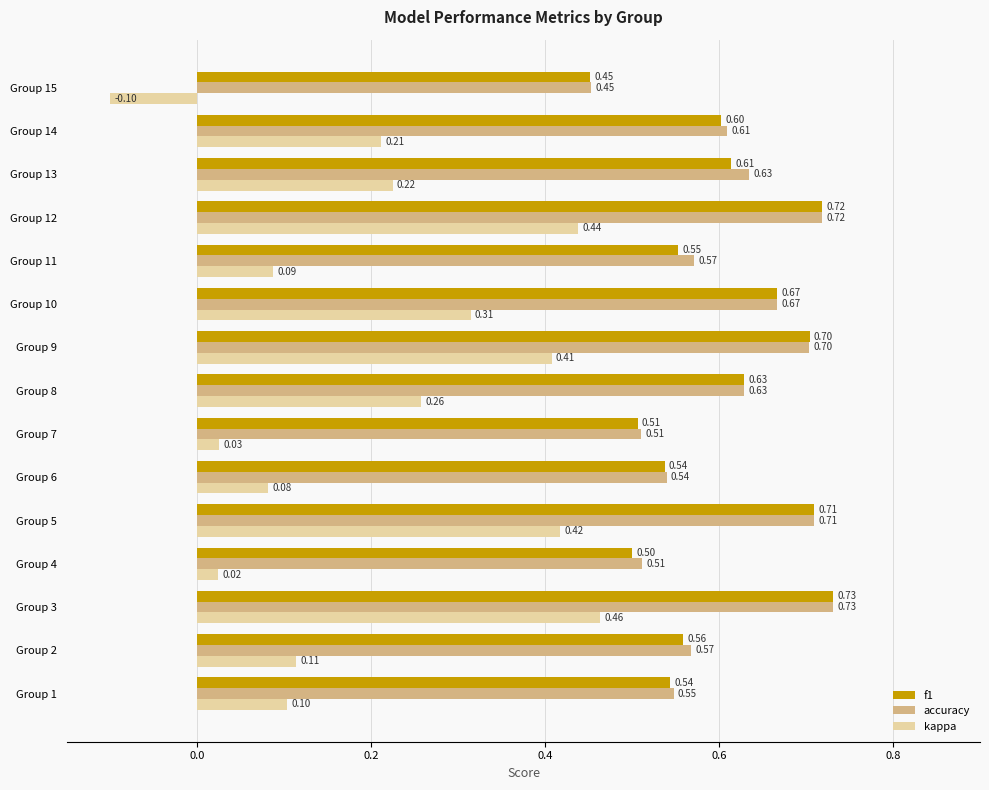

Which series changed the most between Group 8 and Group 11?

kappa